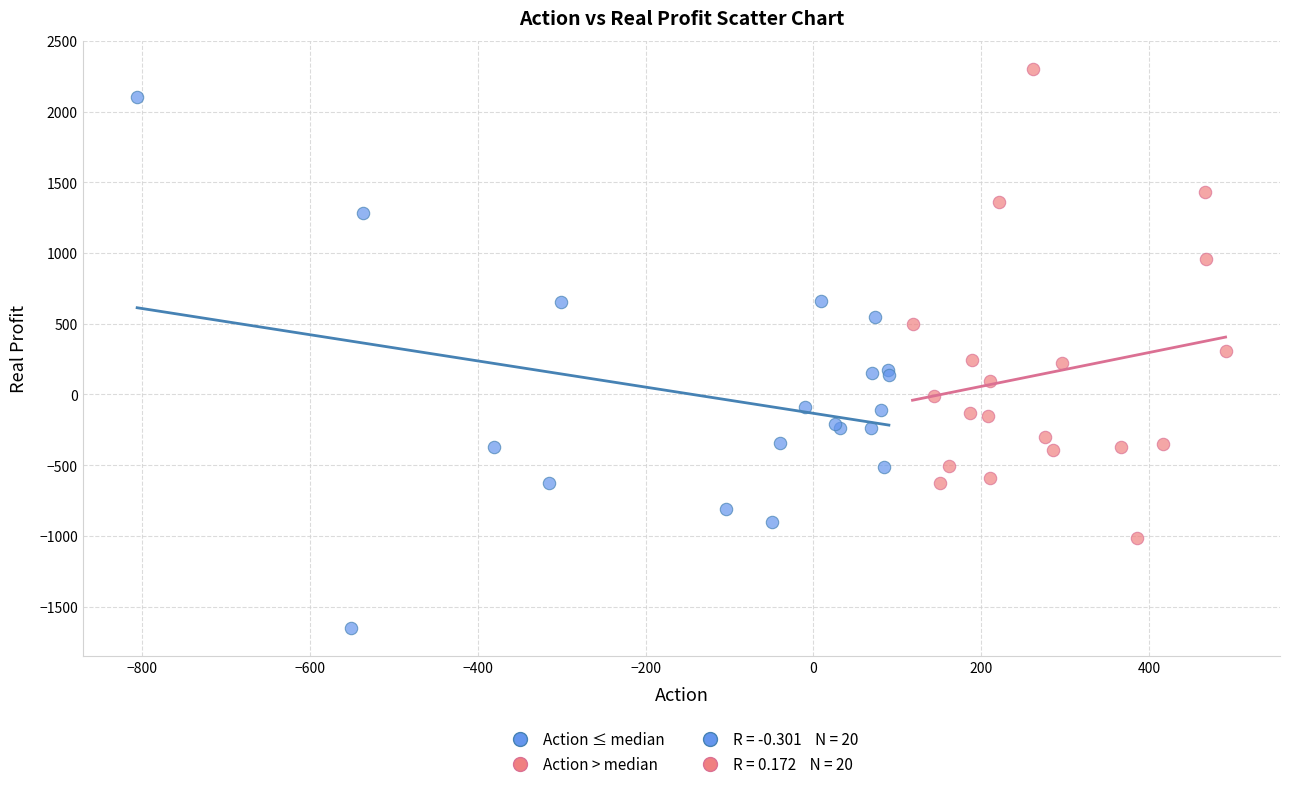

Which series contains the highest Y value?

Action > median